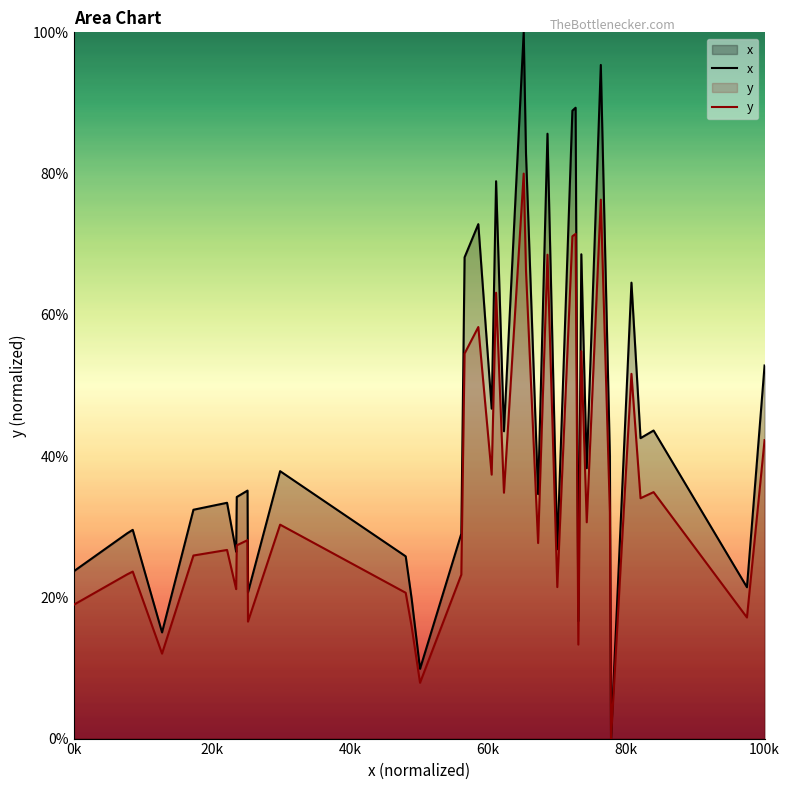

How many lines are shown in the chart?

2